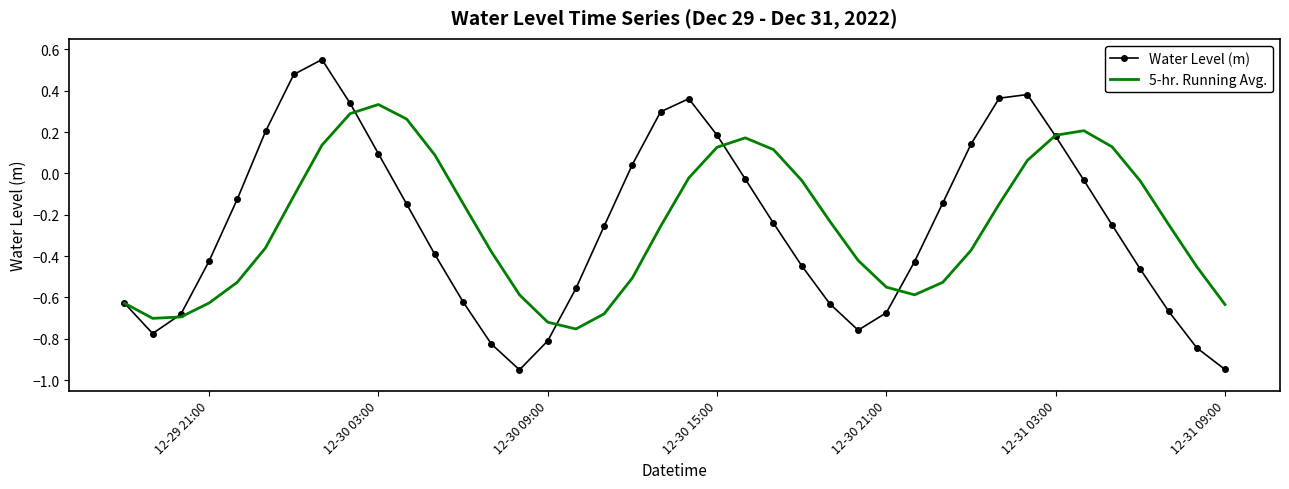

List the series in order of their peak value, lowest first.

5-hr. Running Avg., Water Level (m)